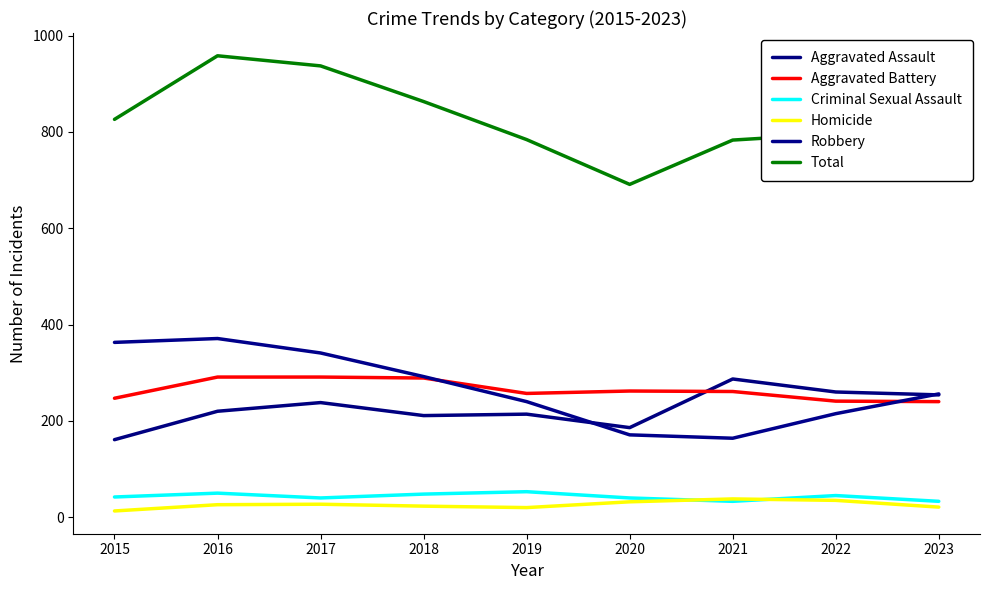

Where is the first local maximum for Aggravated Assault?

2017